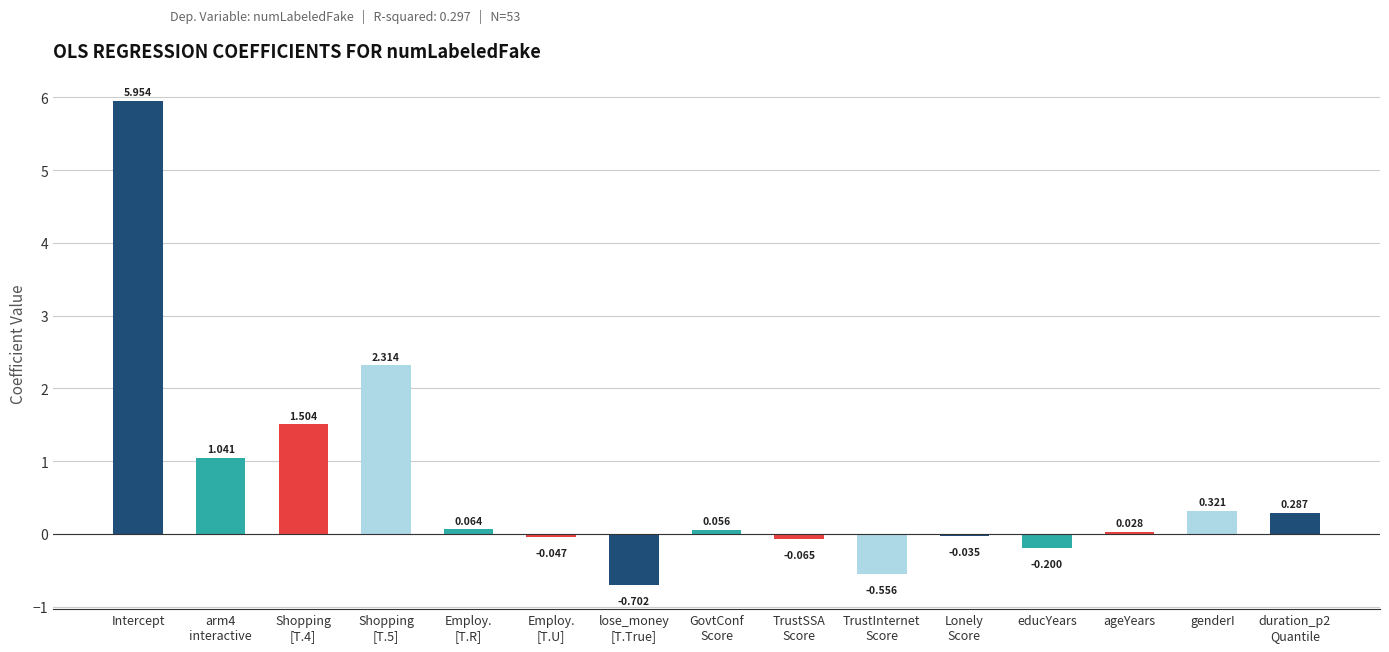

Rank the categories by value from lowest to highest.

lose_money
[T.True], TrustInternet
Score, educYears, TrustSSA
Score, Employ.
[T.U], Lonely
Score, ageYears, GovtConf
Score, Employ.
[T.R], duration_p2
Quantile, genderI, arm4
interactive, Shopping
[T.4], Shopping
[T.5], Intercept